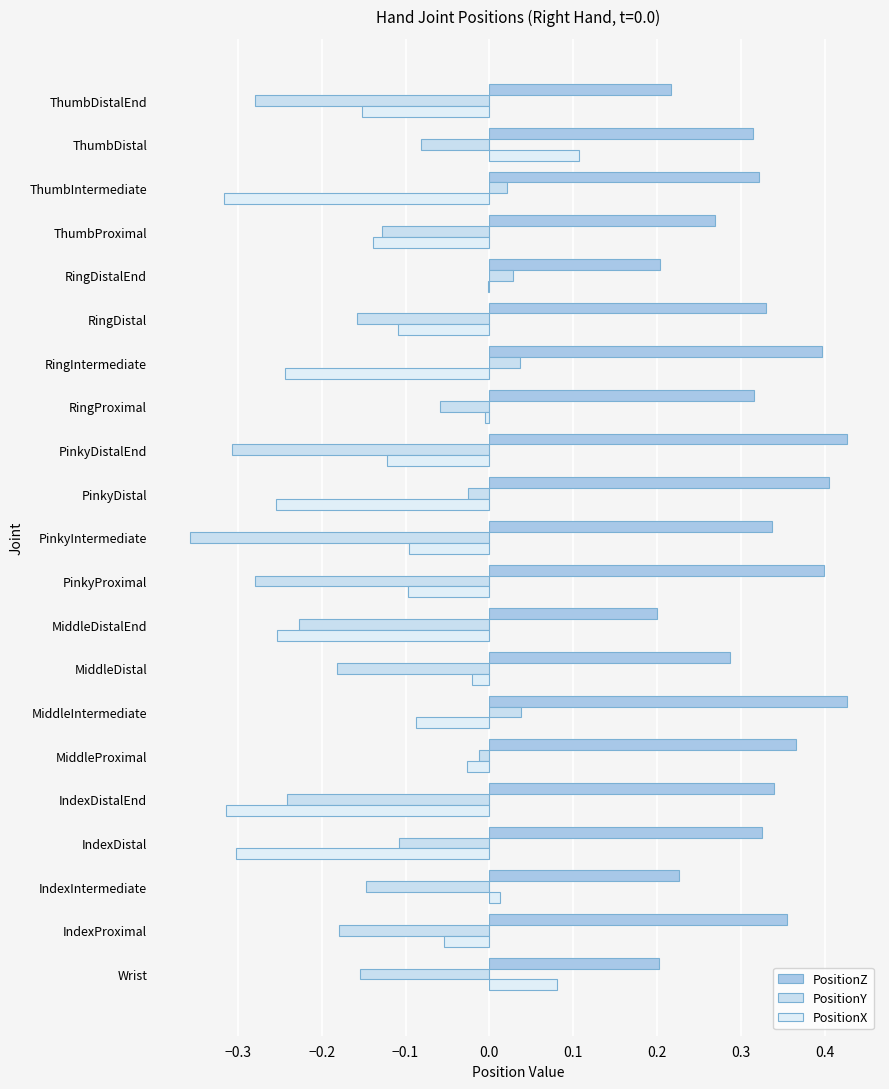

At which category is the sum across all series the highest?

MiddleIntermediate